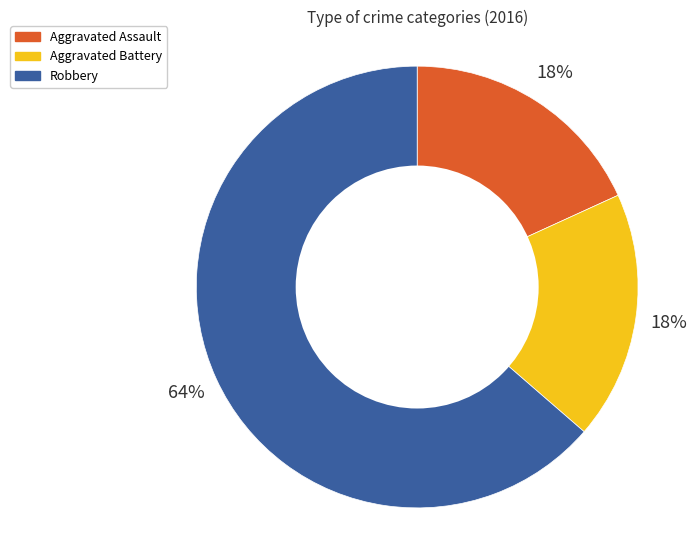

Is there a majority slice in this chart?

Yes